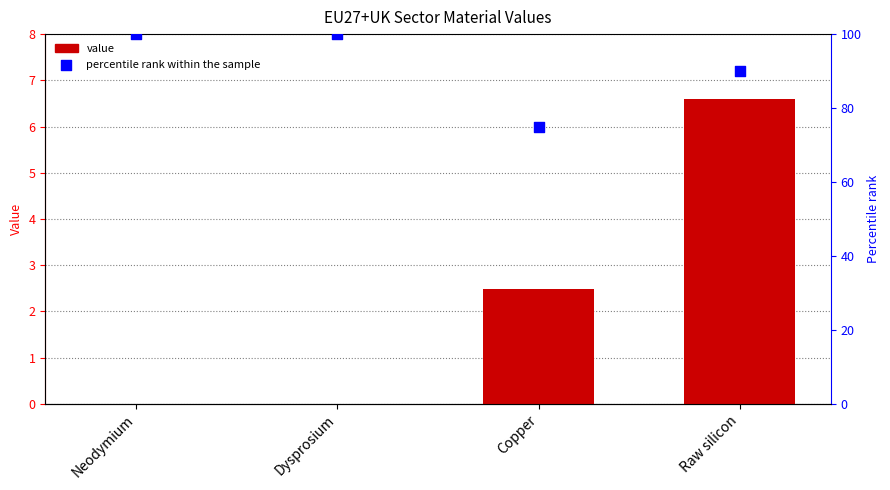

Is the value of percentile rank within the sample at Neodymium greater than the value of value at Copper?

Yes